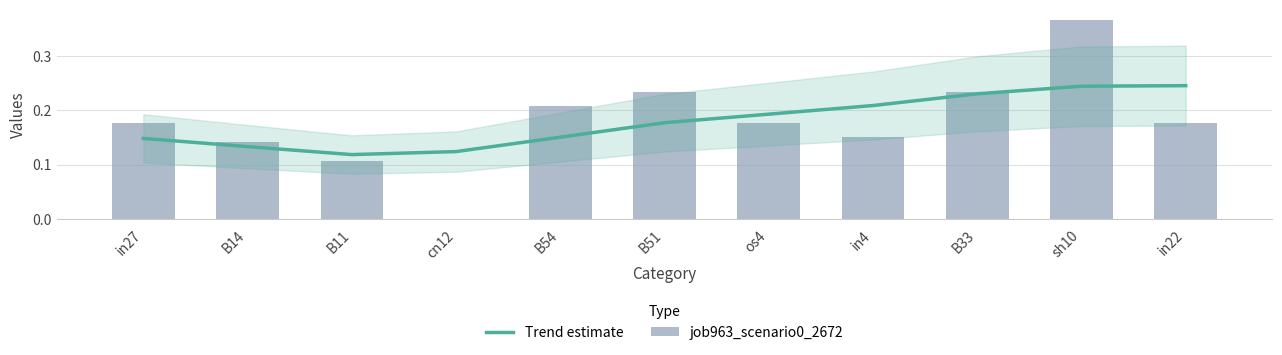

Which has a higher value, in4 or in22?

in22